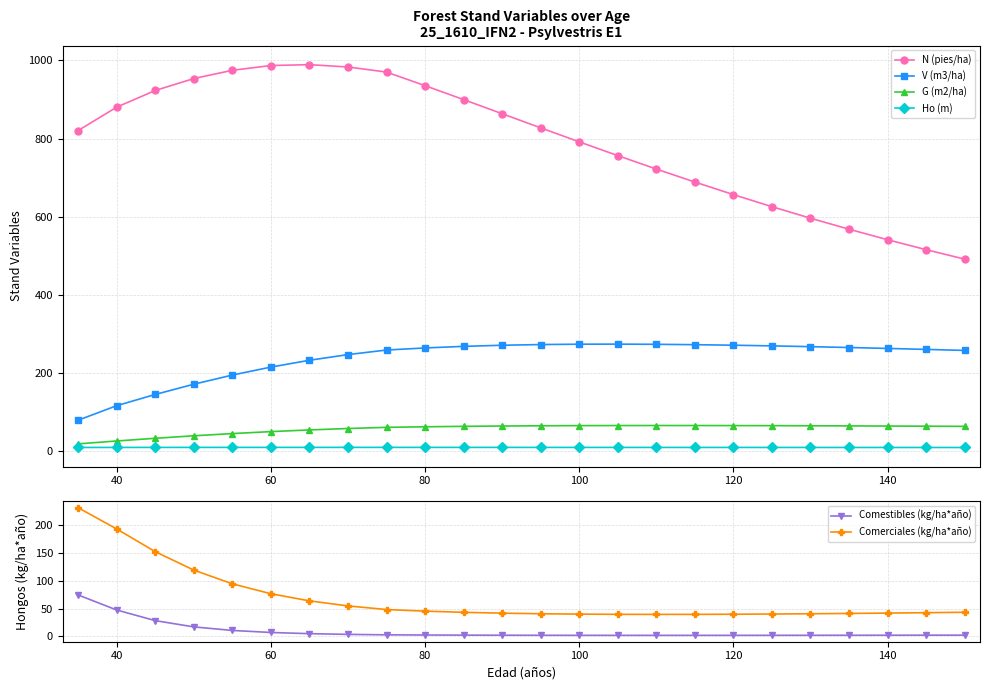

True or false: V (m3/ha) and N (pies/ha) cross at least once.

False